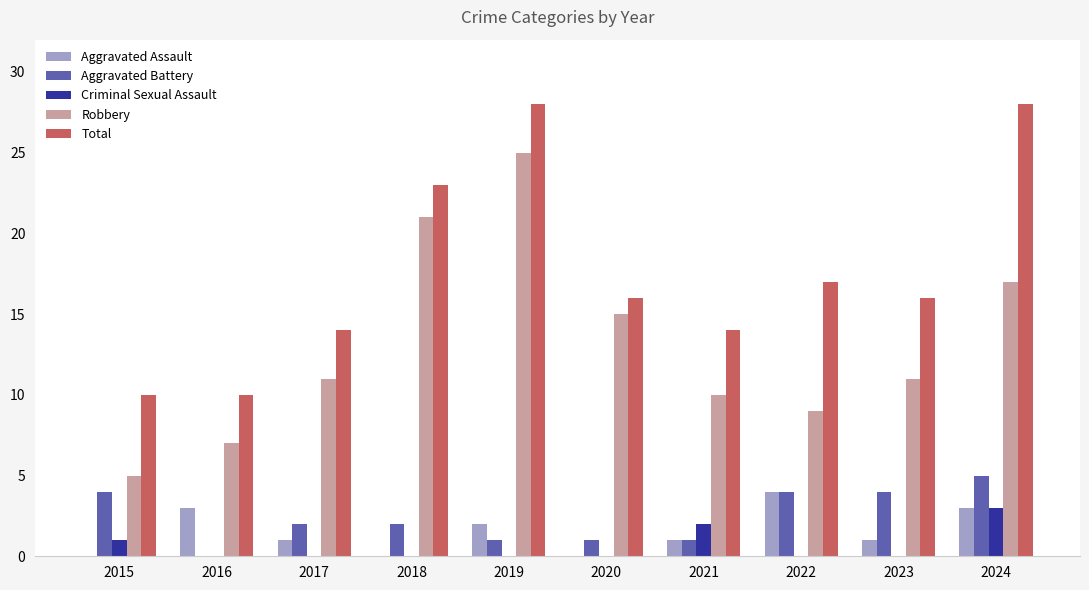

Reading right to left, what are all the values shown in this chart?

Aggravated Assault: 3	1	4	1	0	2	0	1	3	0
Aggravated Battery: 5	4	4	1	1	1	2	2	0	4
Criminal Sexual Assault: 3	0	0	2	0	0	0	0	0	1
Robbery: 17	11	9	10	15	25	21	11	7	5
Total: 28	16	17	14	16	28	23	14	10	10